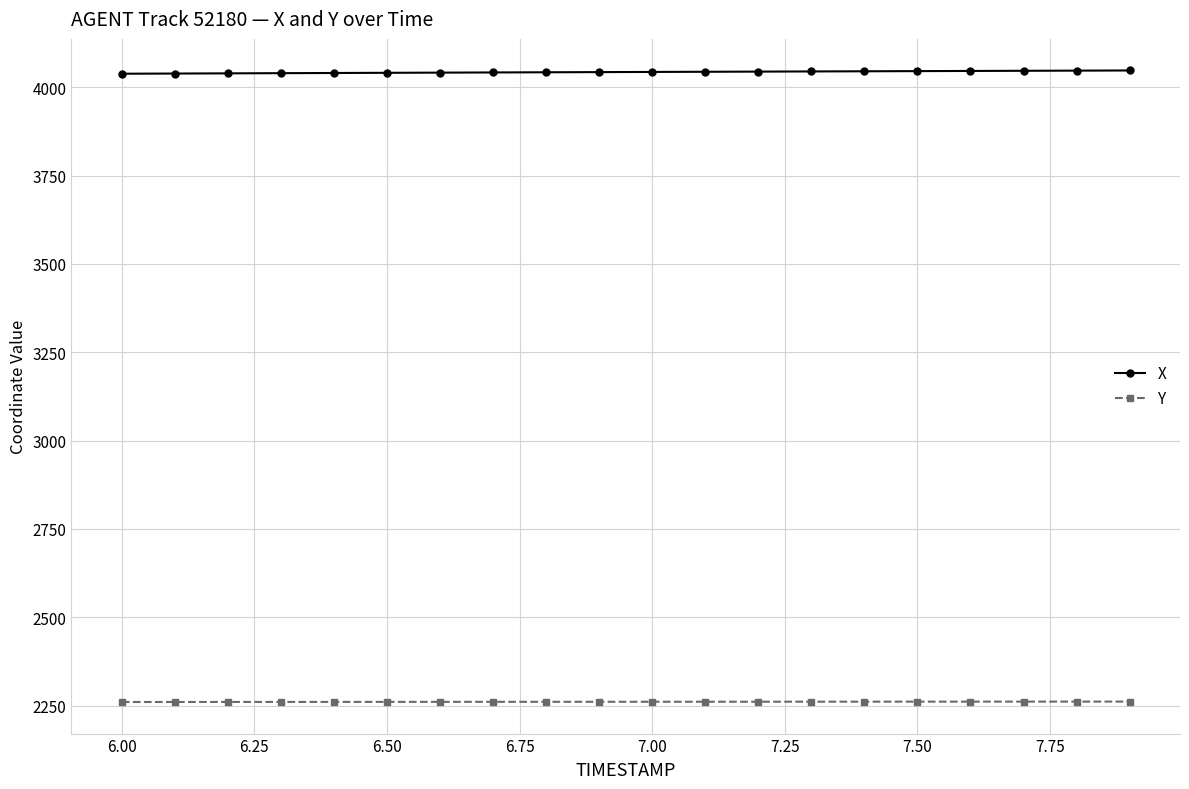

True or false: Y and X intersect in this chart.

False